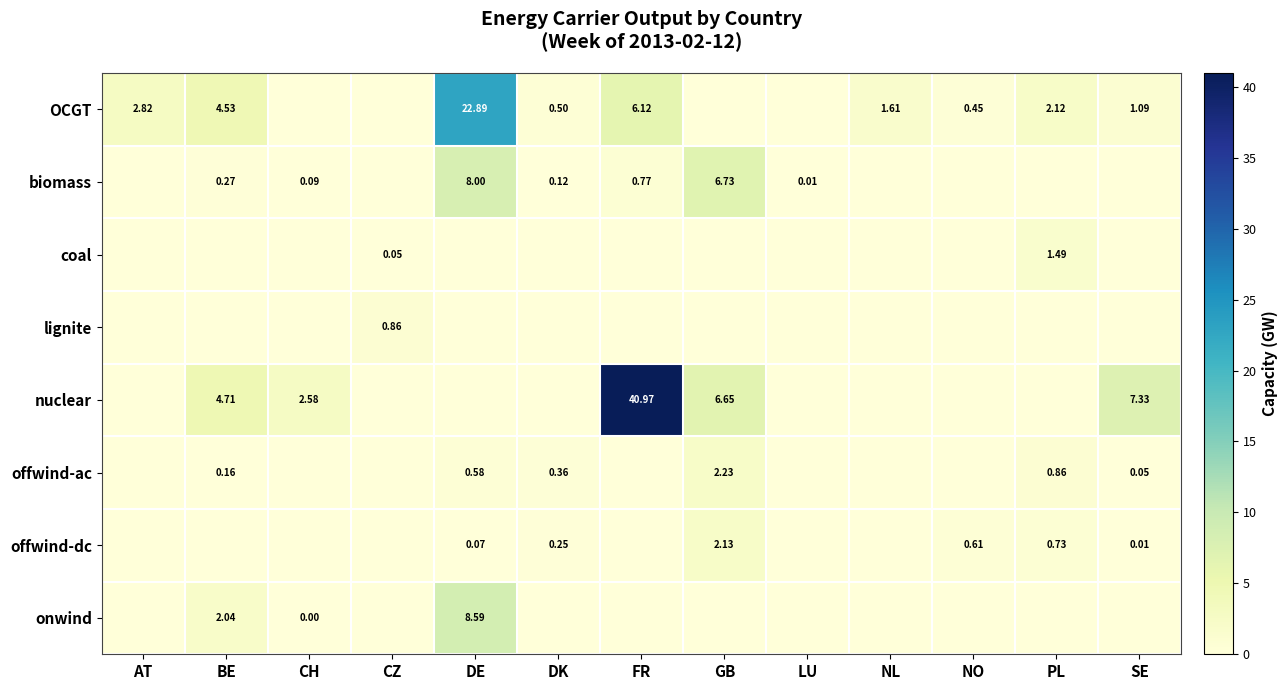

Where does the OCGT series first go above 1?

AT